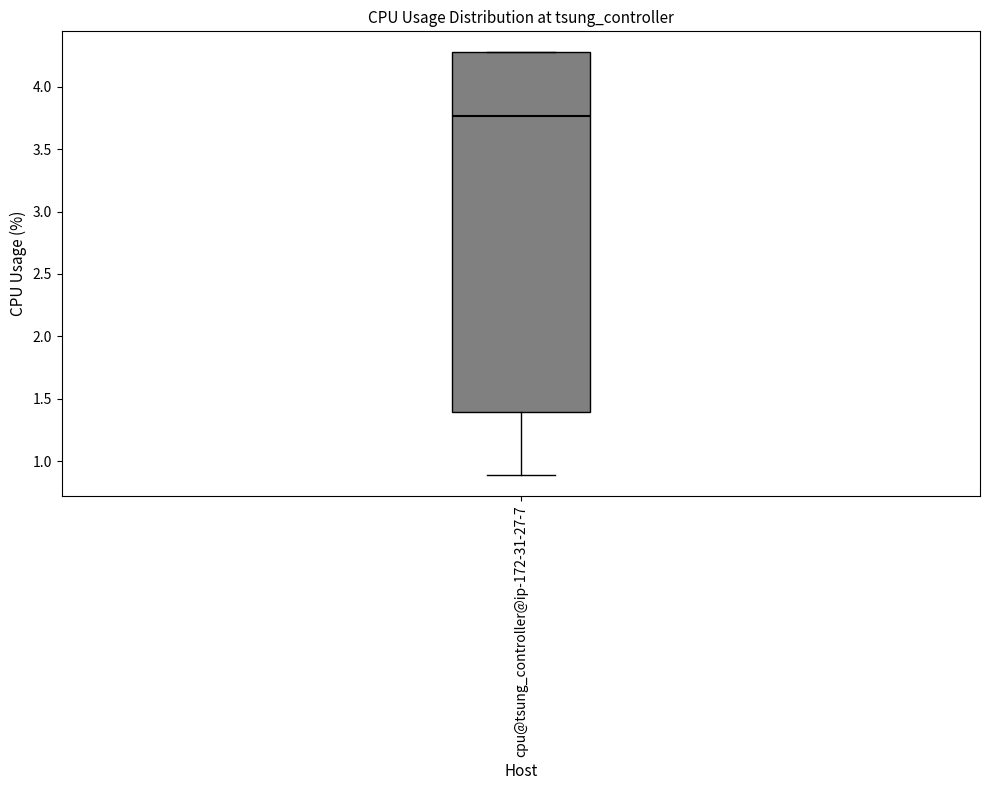

Read this box plot against the y-axis: the position of the median line, the range covered by the box, and the ends of both whiskers. The values are not printed on the chart, so give them approximately, as read against the axis.

median 3.75, box 1.40 to 4.25, whiskers 0.90 to 4.25